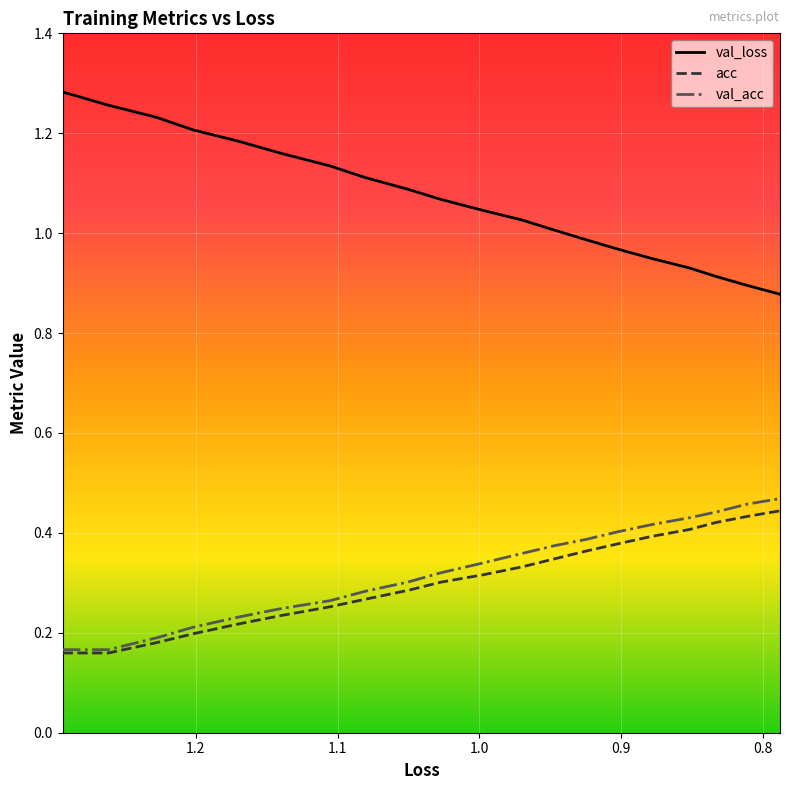

What is the greatest value displayed?

1.3